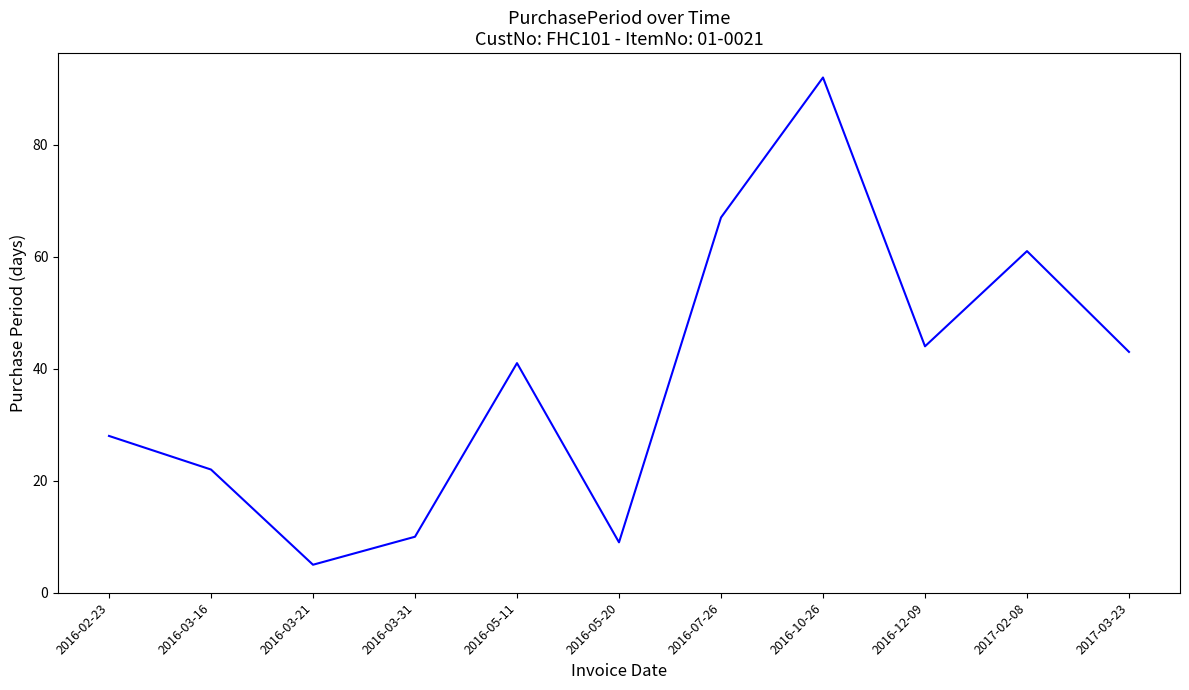

Which has a higher value, 2016-10-26 or 2016-12-09?

2016-10-26